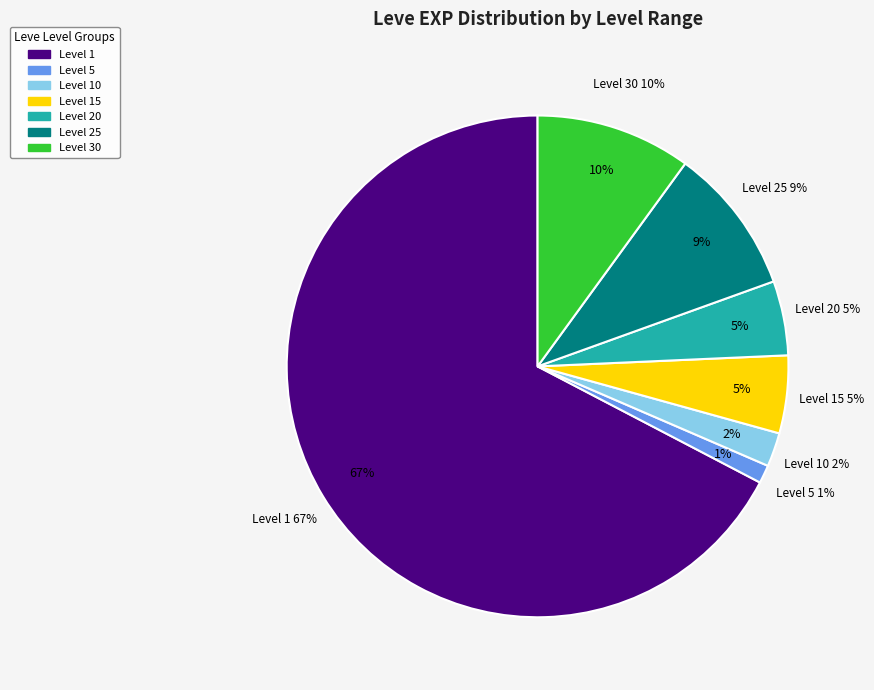

Do 26 and 15 together represent more than half of the pie?

No